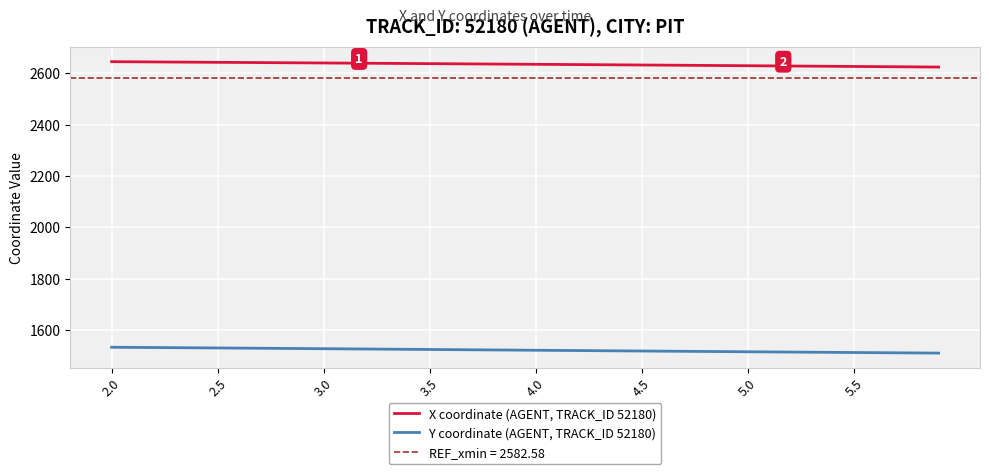

How many data points does each series have?

40